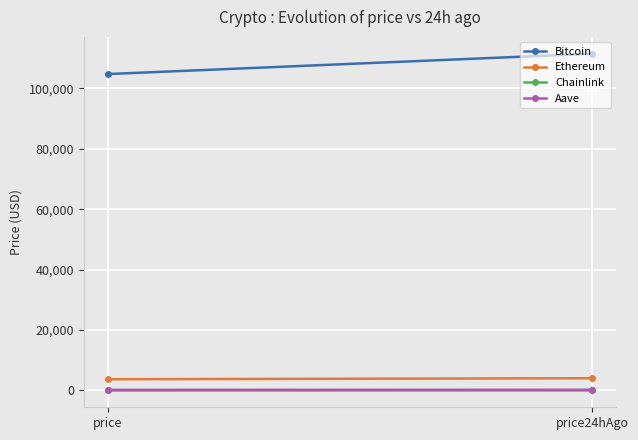

How many lines are shown in the chart?

4